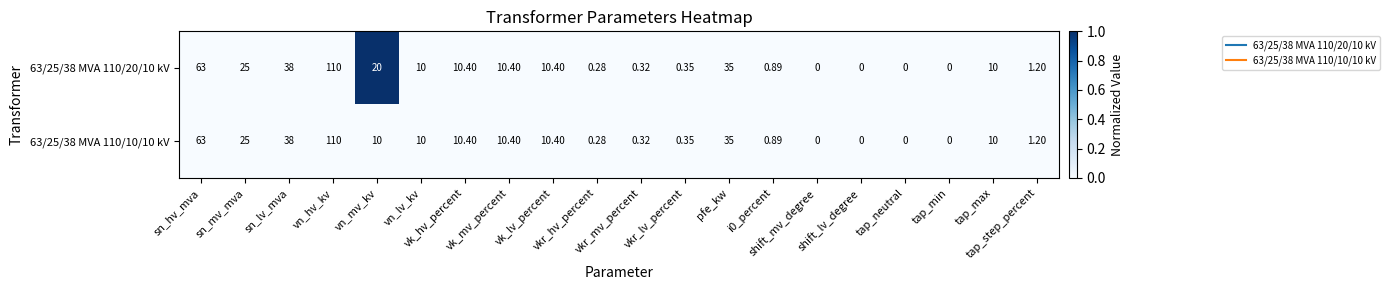

How many positive values does the 63/25/38 MVA 110/20/10 kV series have?

16